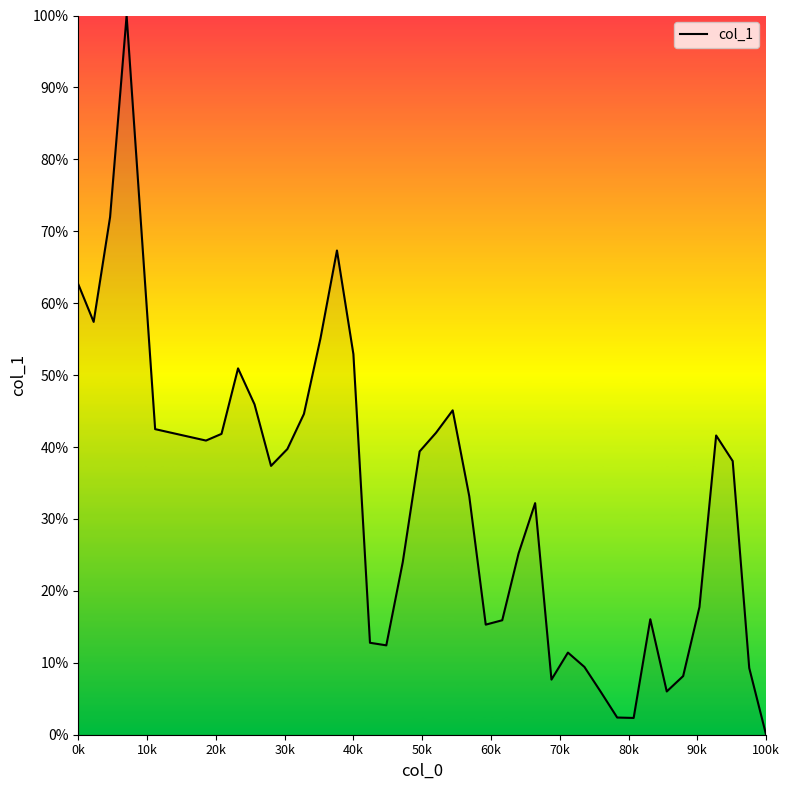

What is the maximum value shown in the chart?

100.0